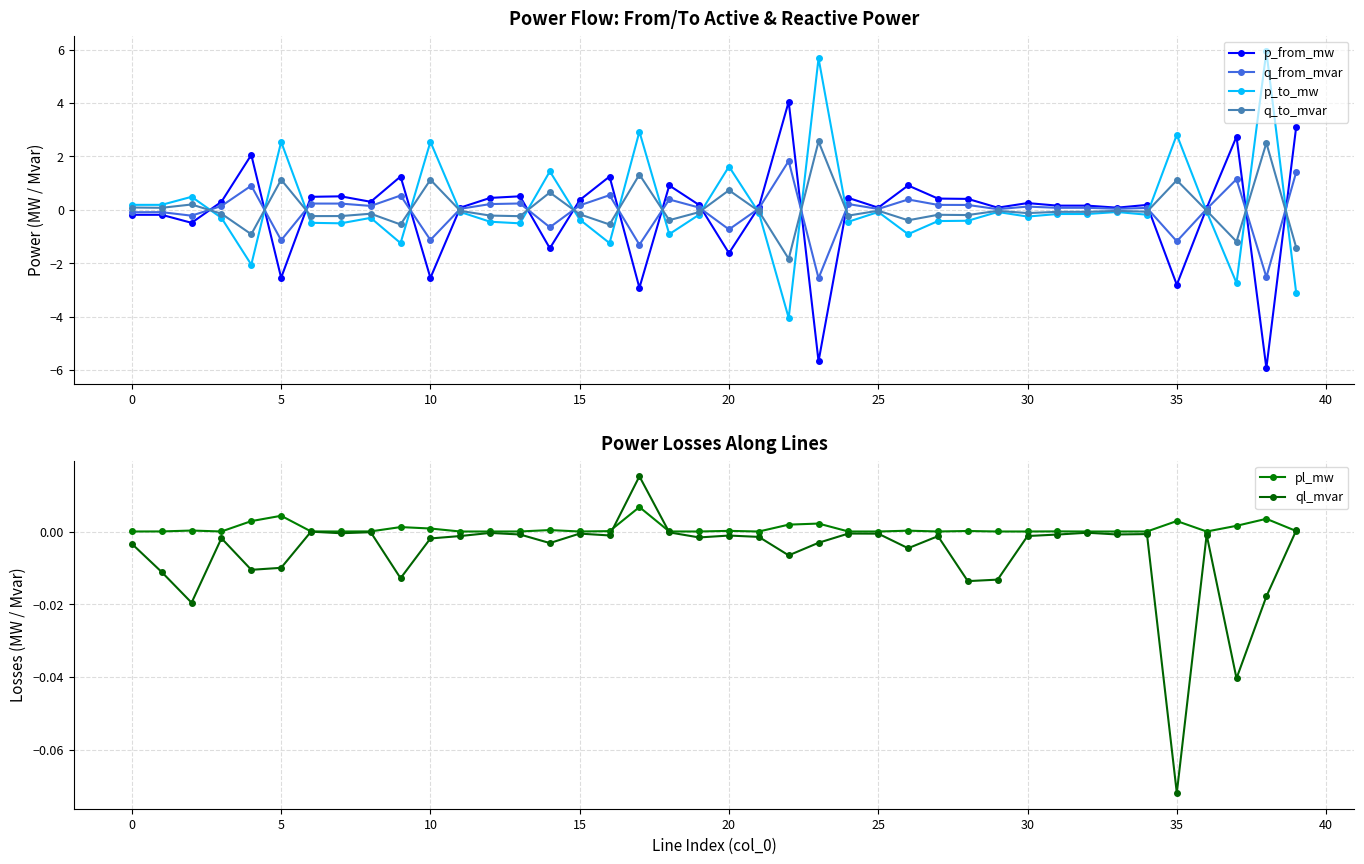

True or false: p_to_mw has more than 2 interior local peaks.

True